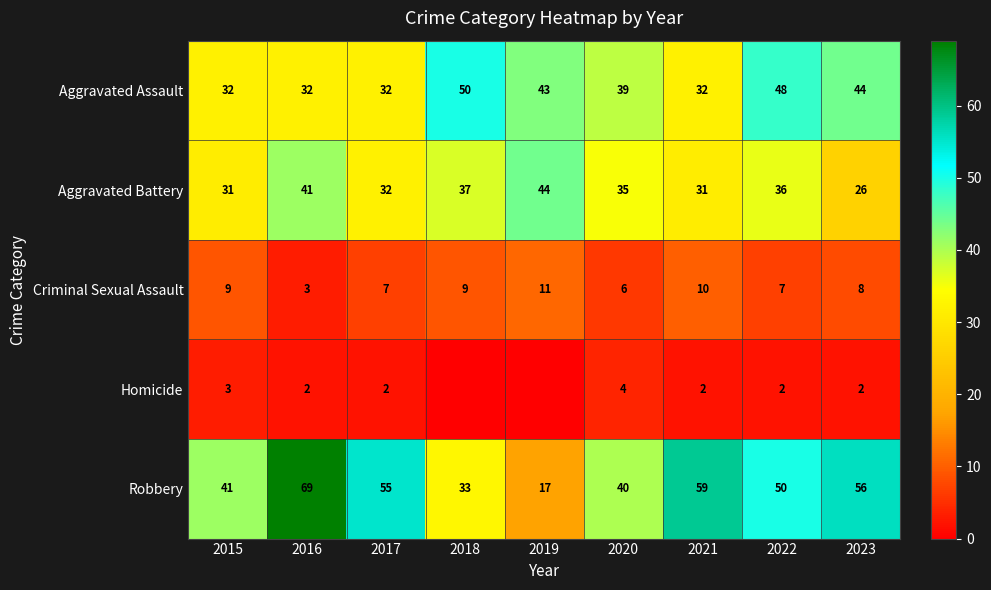

What is the difference between the Aggravated Assault values at 2019 and 2017?

11